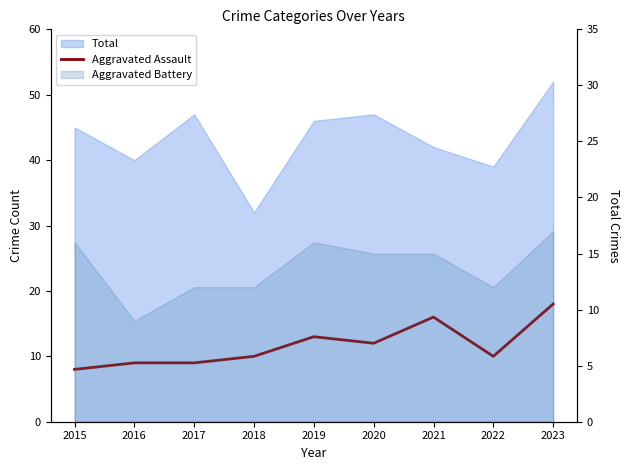

What is the greatest value displayed?

18